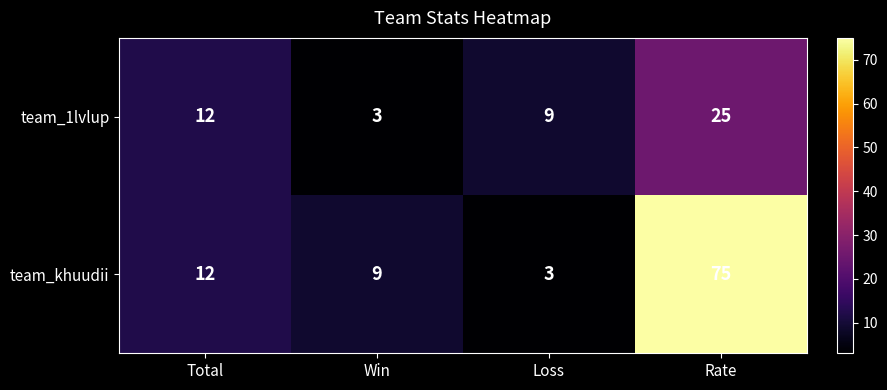

The team_1lvlup series shows 25 at Rate. True or false?

True